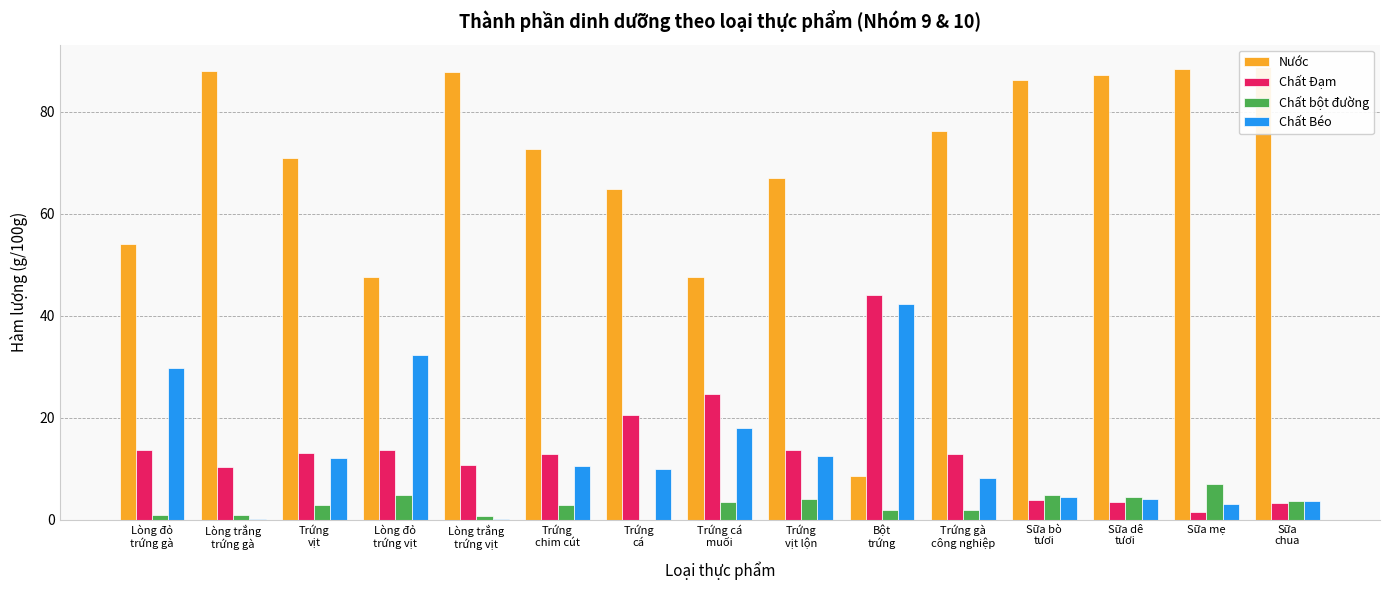

Reading left to right, list all the values displayed in this chart.

Nước: 54.0	88.0	70.9	47.5	87.8	72.7	64.9	47.5	67.0	8.5	76.2	86.2	87.2	88.3	88.7
Chất Đạm: 13.6	10.3	13.0	13.6	10.7	12.8	20.5	24.6	13.6	44.0	12.8	3.9	3.5	1.5	3.3
Chất bột đường: 1.0	1.0	2.9	4.8	0.8	2.9	0.0	3.5	4.0	1.8	1.9	4.8	4.5	7.0	3.6
Chất Béo: 29.8	0.1	12.0	32.3	0.1	10.5	9.9	17.9	12.4	42.2	8.2	4.4	4.1	3.0	3.7